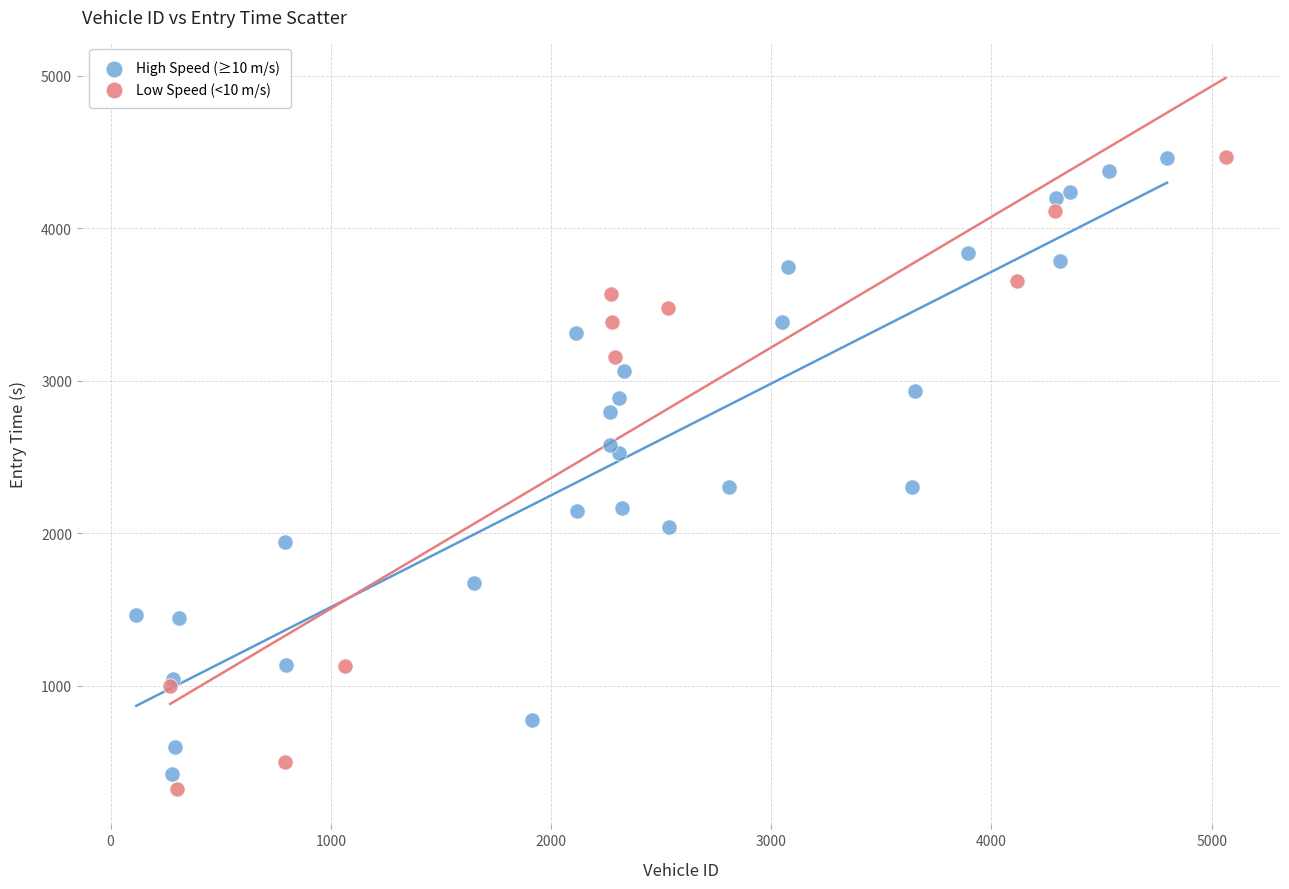

Which series reaches the minimum Y coordinate?

Low Speed (<10 m/s)